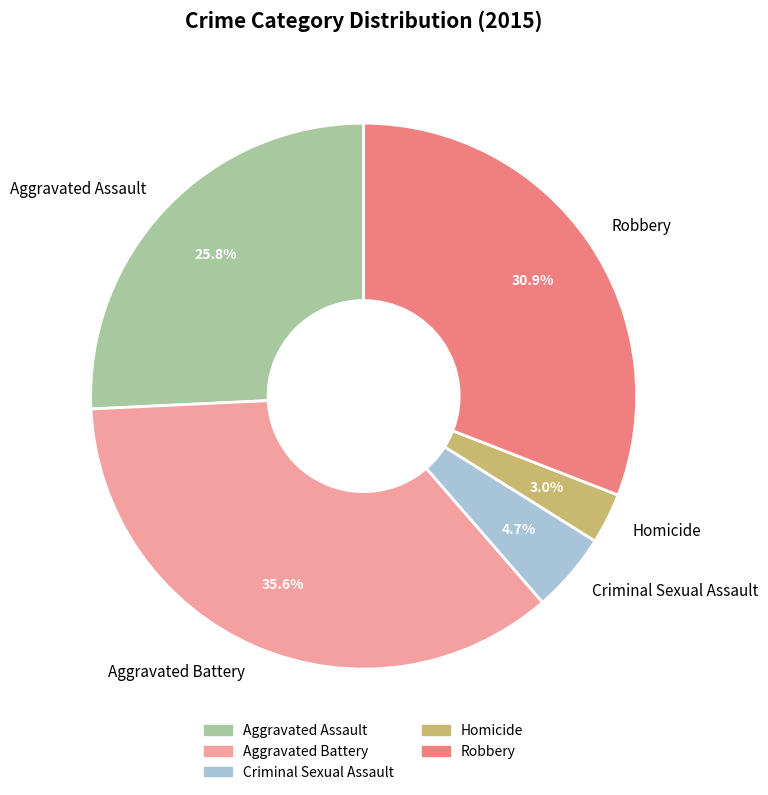

Is it true that Criminal Sexual Assault is 5% of the pie?

True